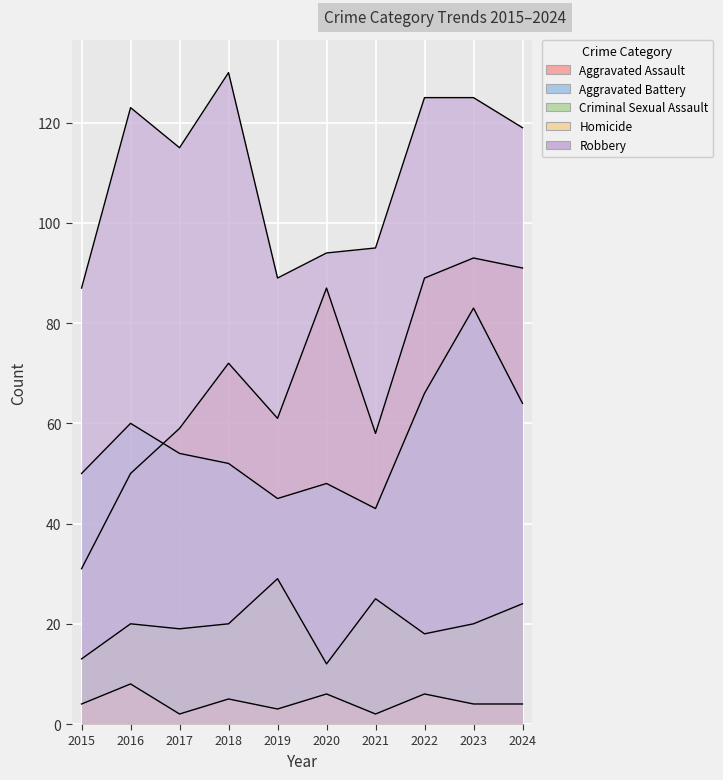

Rank the categories by Aggravated Battery value from highest to lowest.

2023, 2022, 2024, 2016, 2017, 2018, 2015, 2020, 2019, 2021